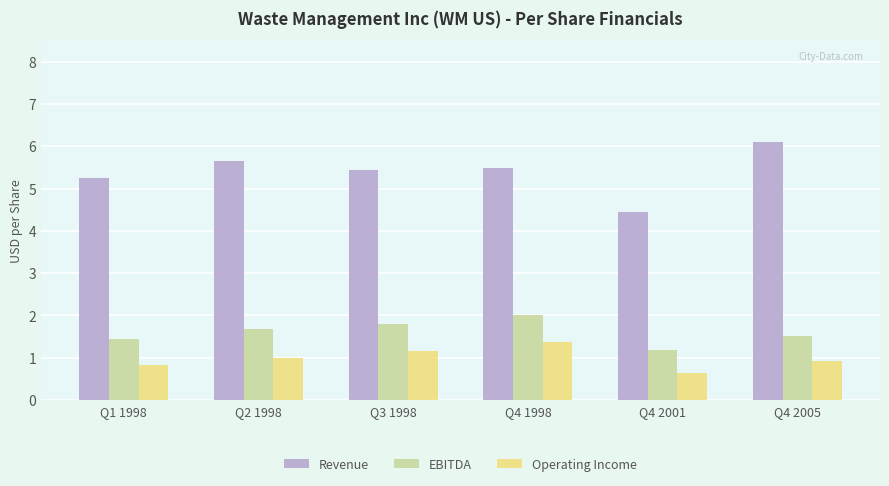

What is the minimum value shown in the chart?

0.6